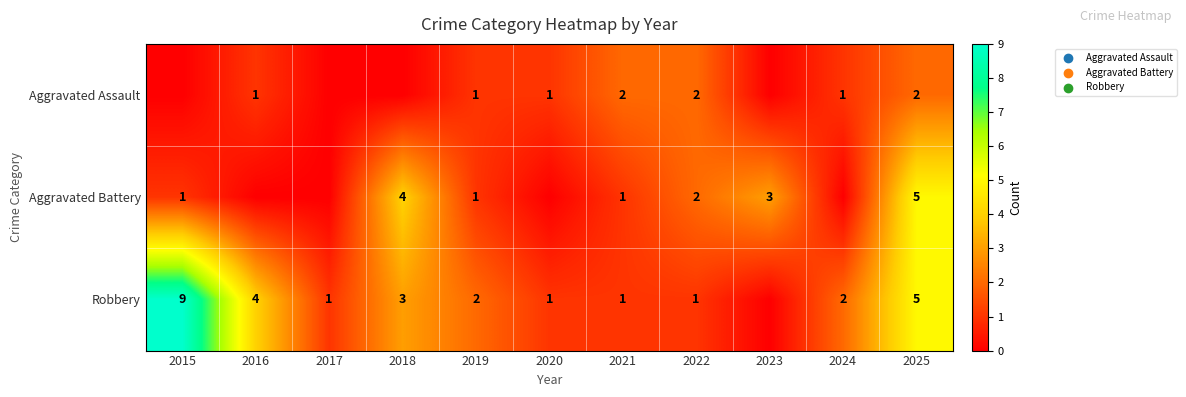

How many data points does each series have?

11